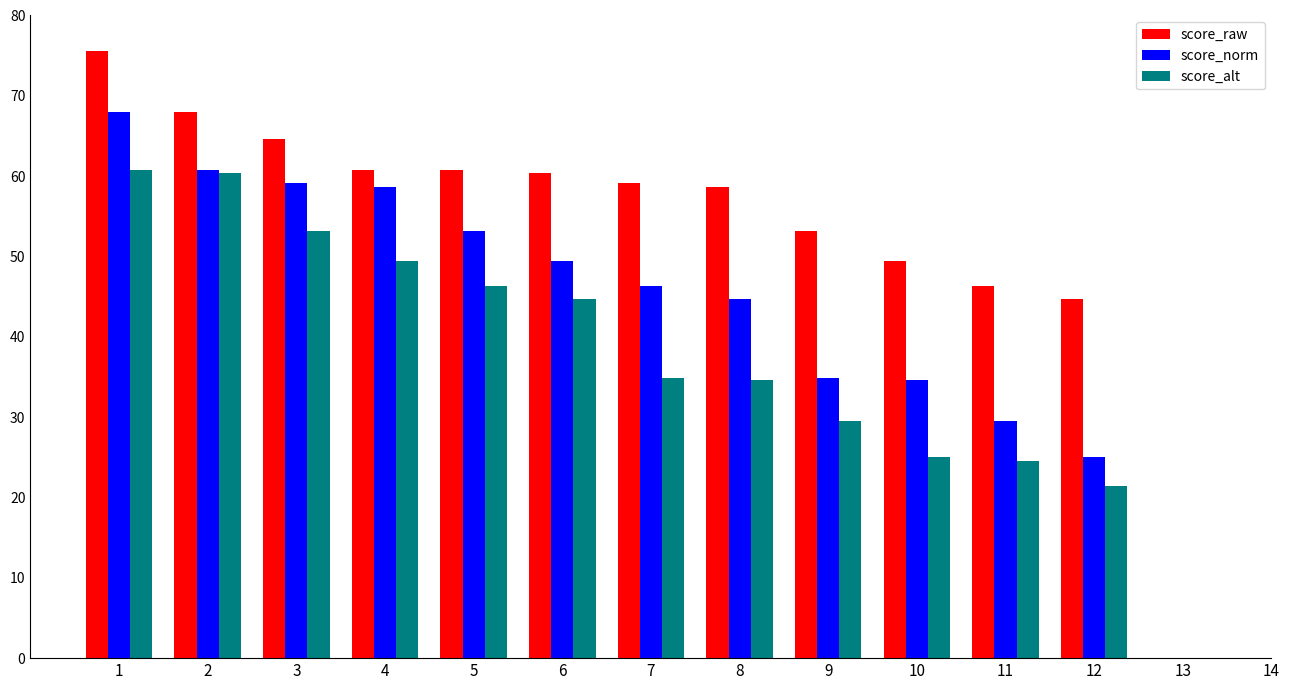

How many bars are there in each group?

3